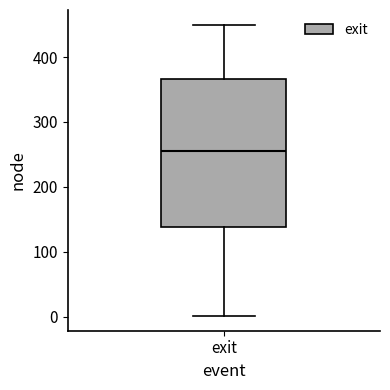

Read this box plot against the y-axis: the position of the median line, the range covered by the box, and the ends of both whiskers. The values are not printed on the chart, so give them approximately, as read against the axis.

median 260, box 140 to 370, whiskers 0 to 450